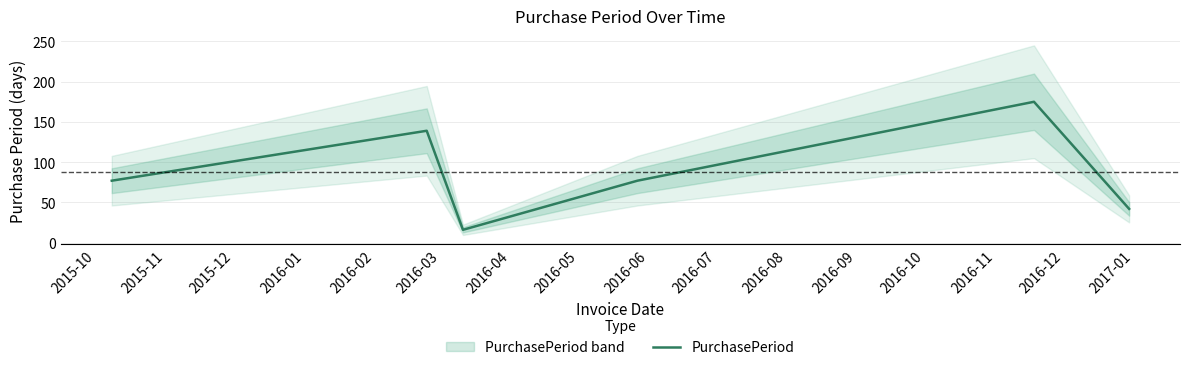

How many interior local peaks (higher than both neighbors) does the data have?

2